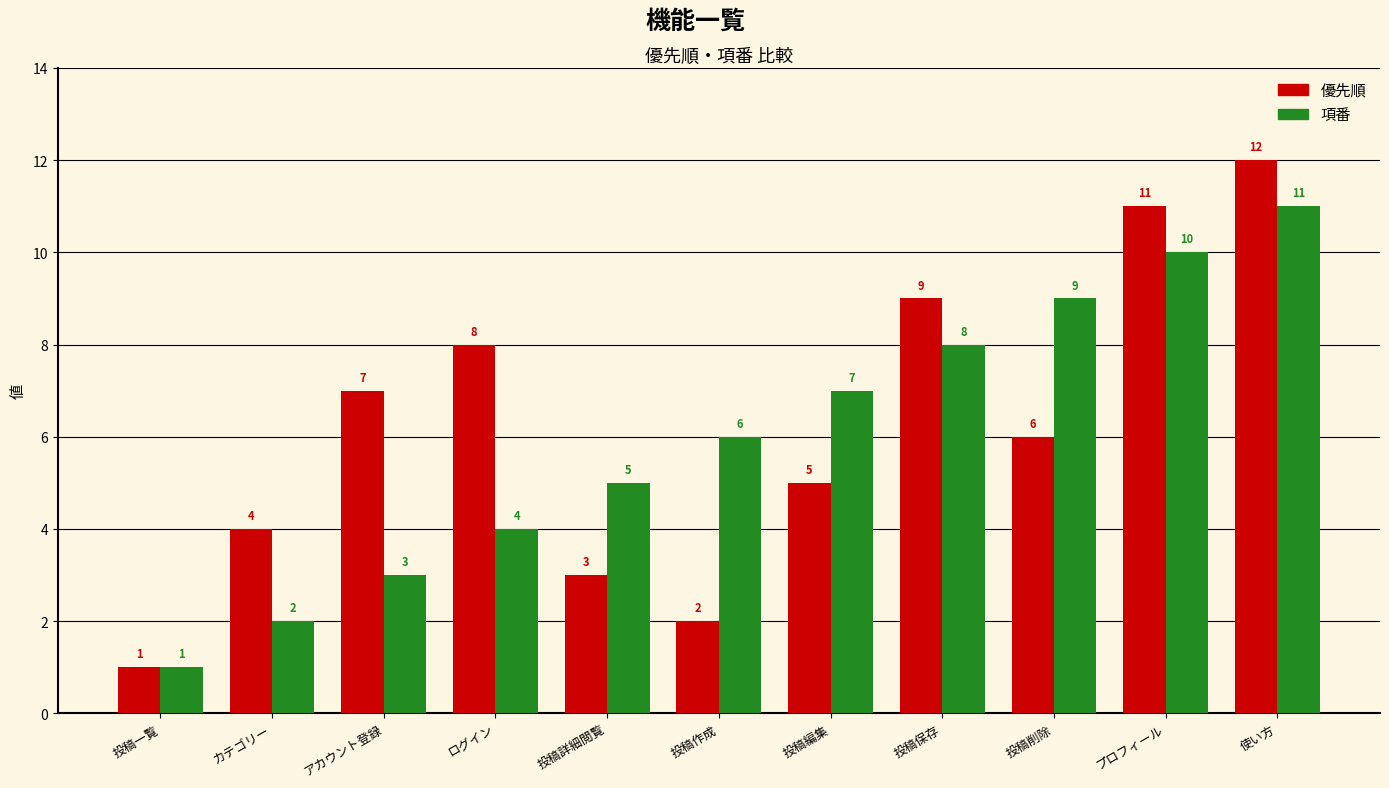

What position from the right is 投稿作成?

6